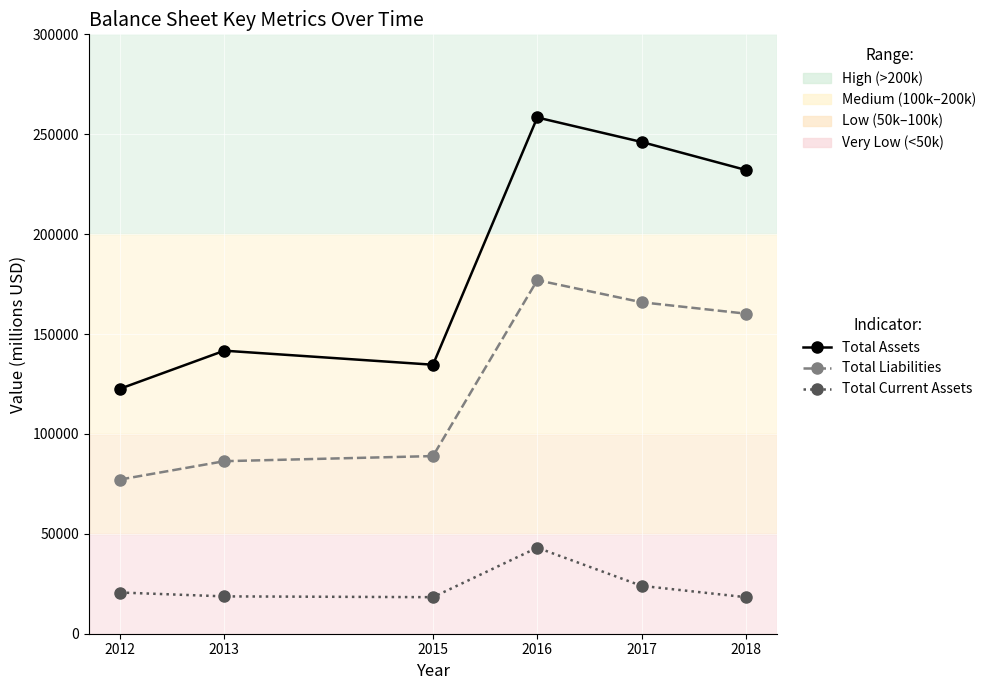

True or false: Total Liabilities has a value of 165906 at 2017.

True